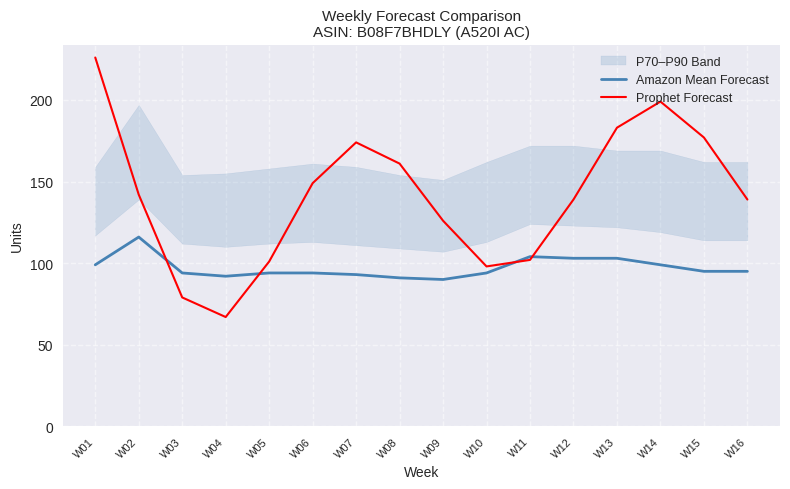

The Prophet Forecast series shows 101 at W05. True or false?

True